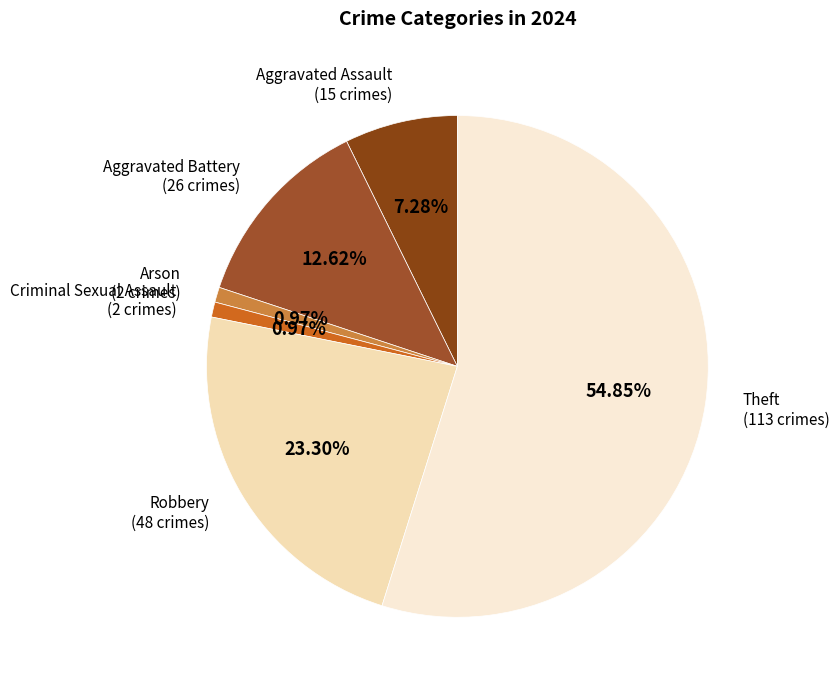

Which category has the biggest portion of the pie?

Theft